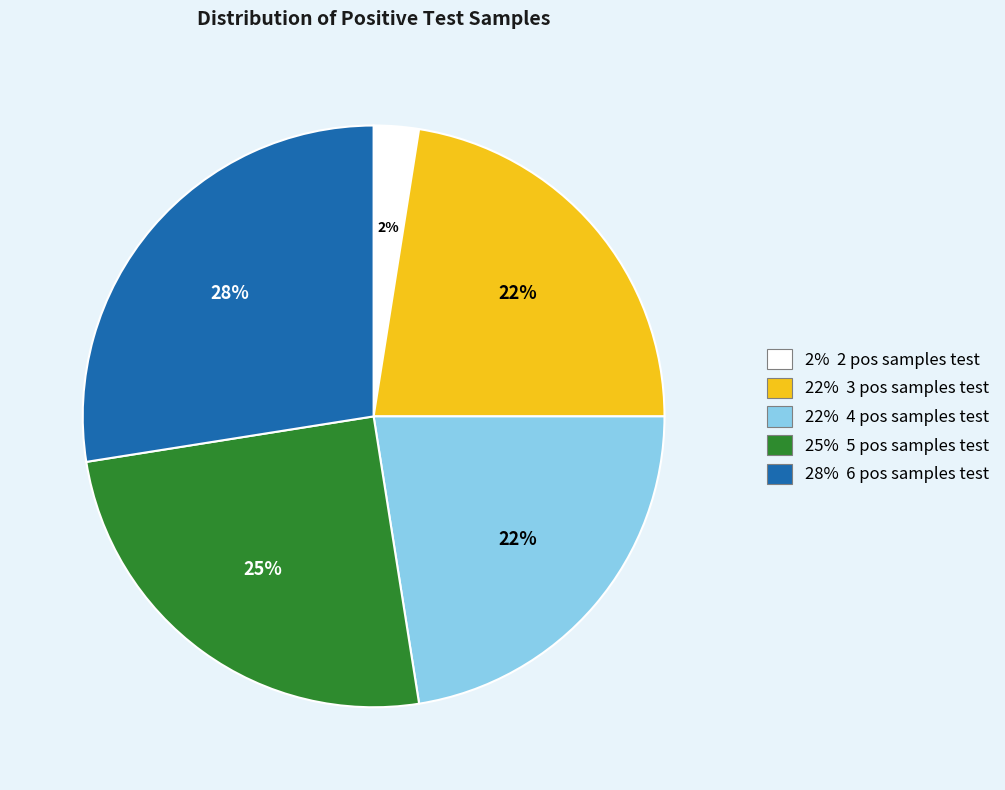

To the nearest percent, what is the average slice percentage?

20%